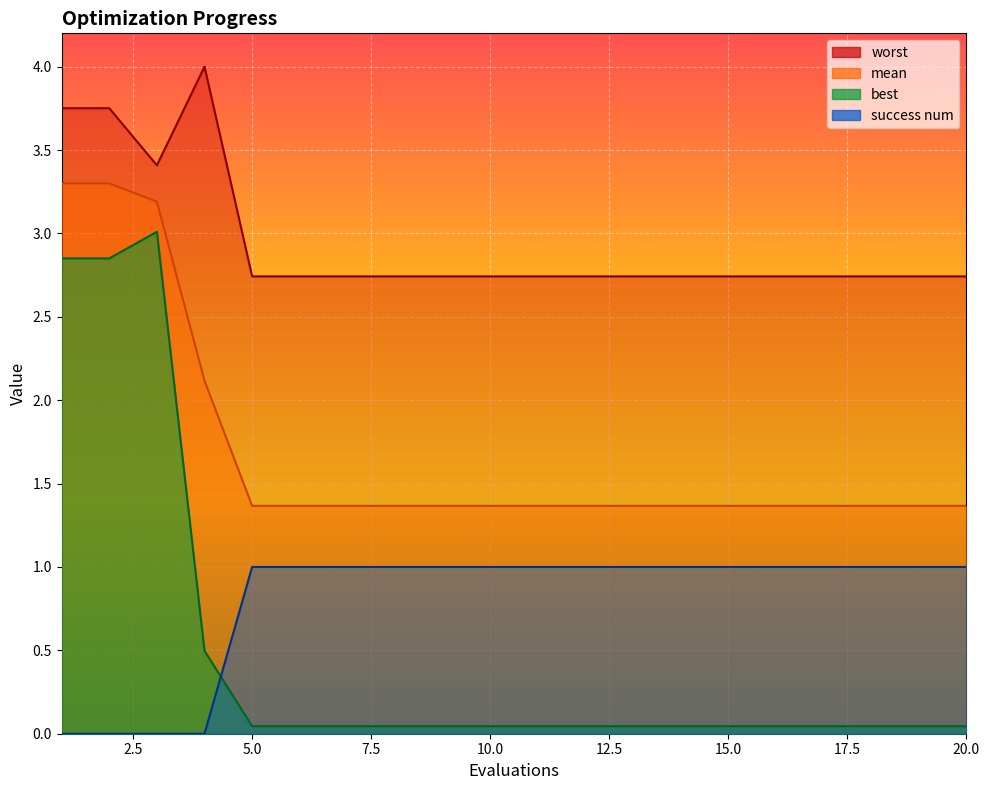

List the labels in order of worst value, smallest first.

5, 6, 7, 8, 9, 10, 11, 12, 13, 14, 15, 16, 17, 18, 19, 20, 3, 1, 2, 4